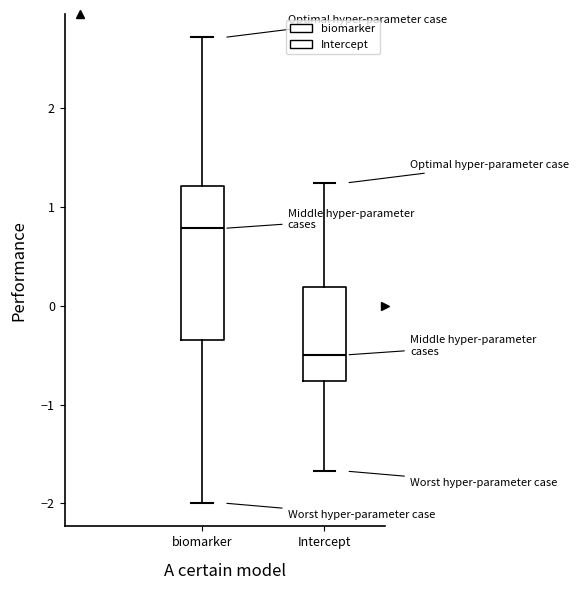

Where does the median line of the box for Intercept sit on the y-axis? The values are not printed on the chart, so give them approximately, as read against the axis.

-0.5